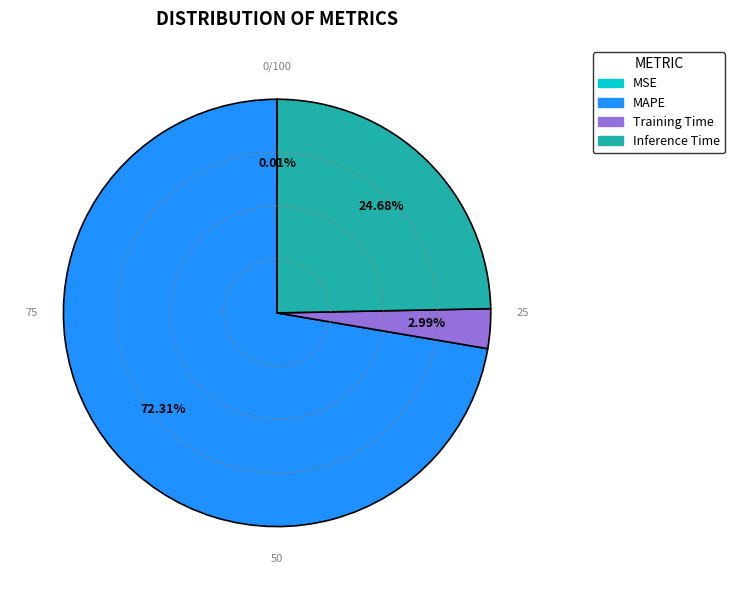

Does MAPE account for over 50% of the chart?

Yes